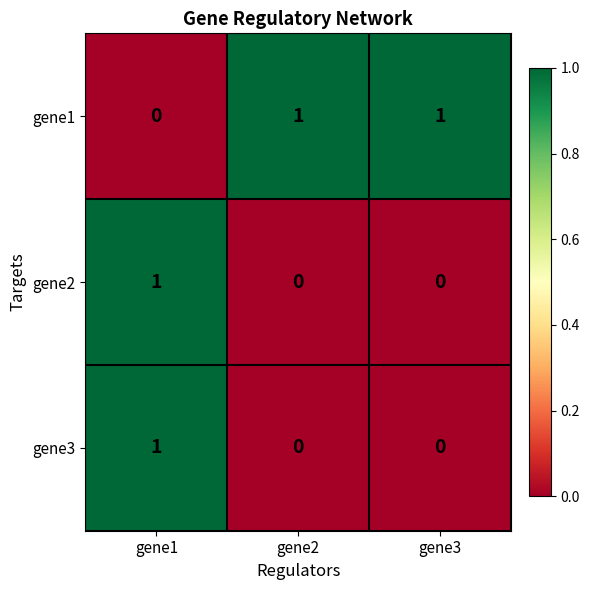

The gene3 series shows 0 at gene3. True or false?

True